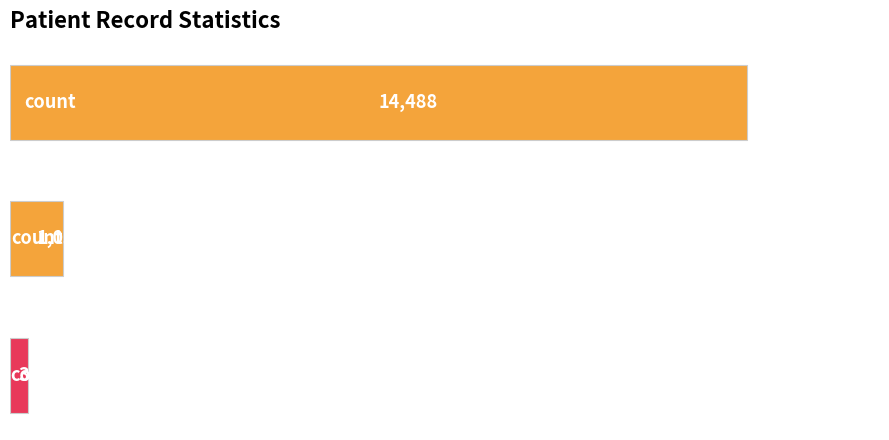

Reading top to bottom, extract all data points from this chart.

14488	1033	345